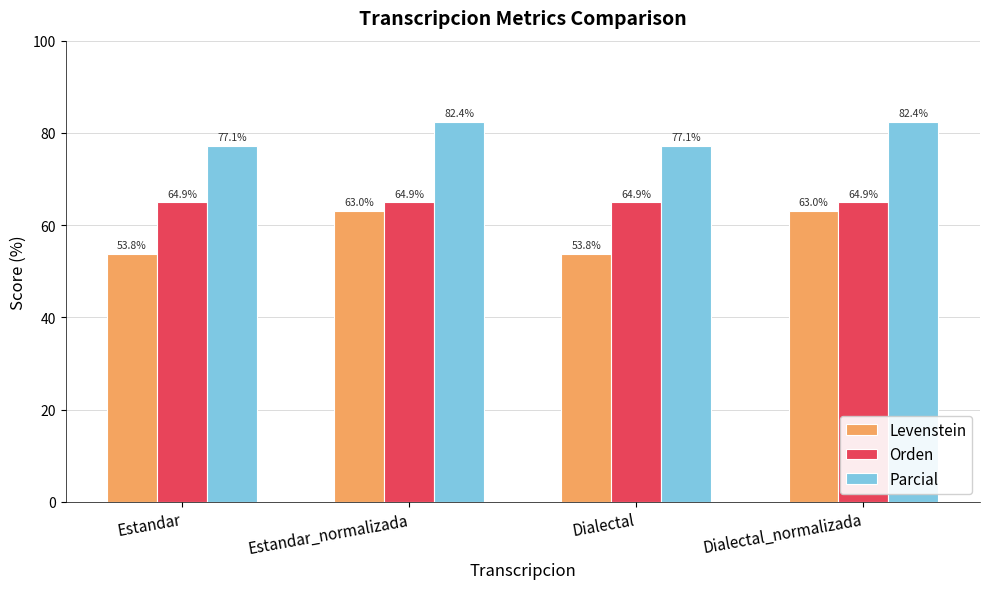

Read the Parcial value at Dialectal.

77.1